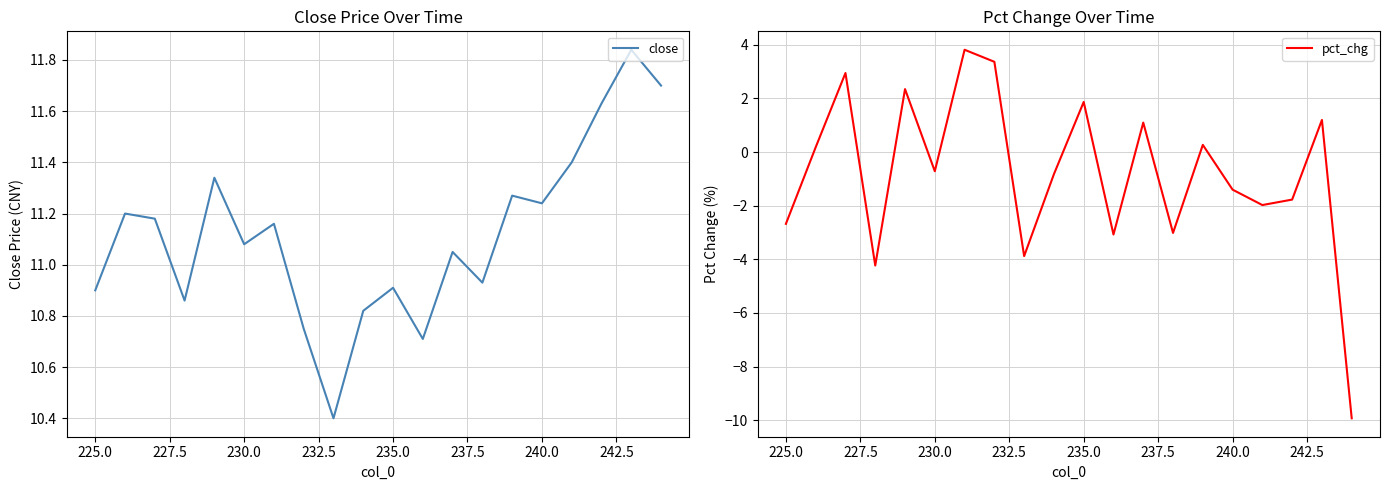

What is the sum of all close values?

222.4